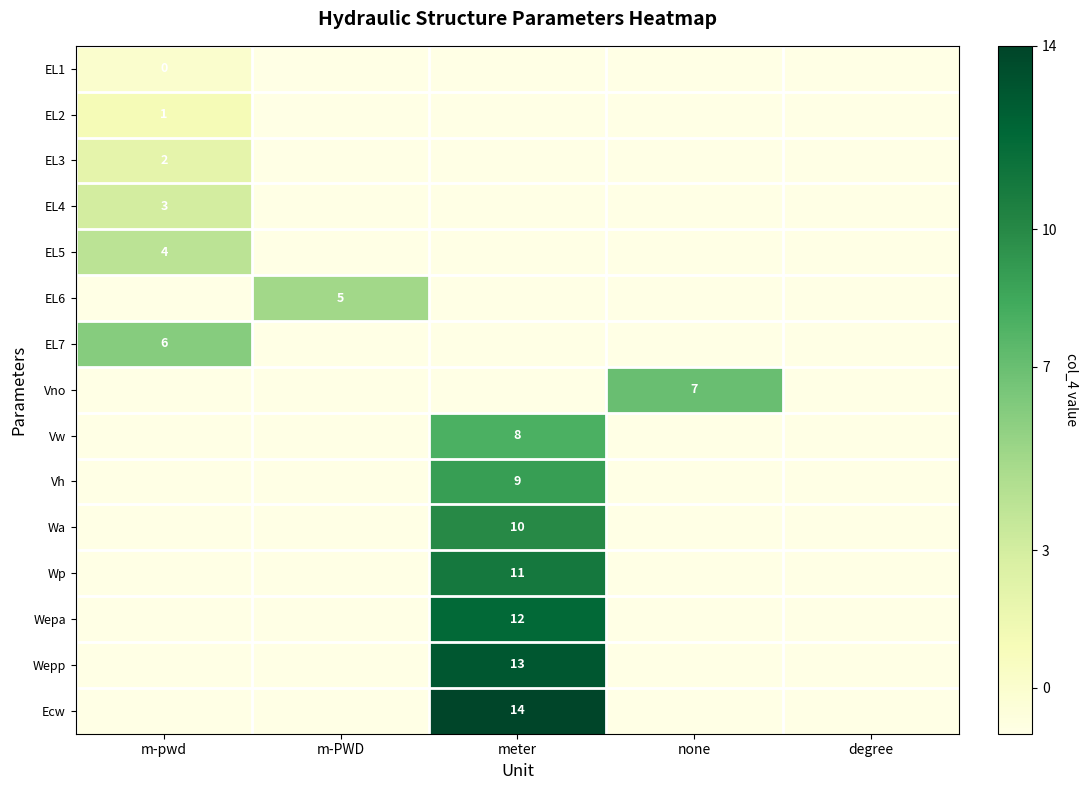

Rank the series at none from highest to lowest value.

Vno, EL1, EL2, EL3, EL4, EL5, EL6, EL7, Vw, Vh, Wa, Wp, Wepa, Wepp, Ecw